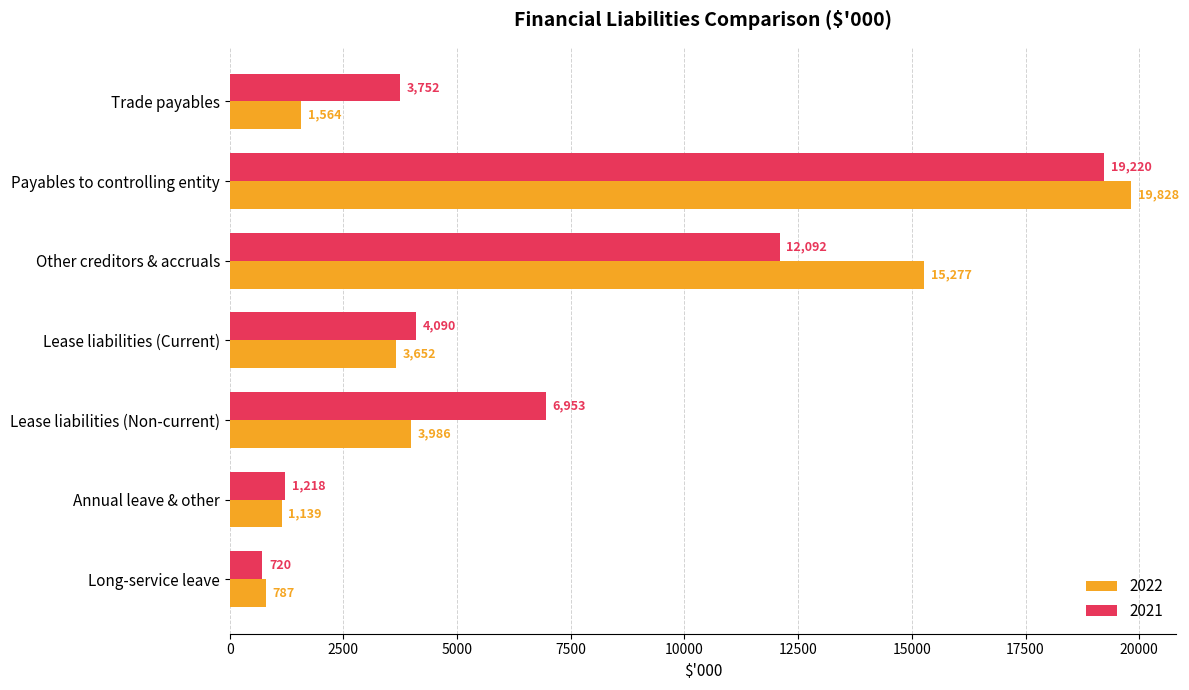

At which label is 2022 closest to 10307?

Other creditors & accruals